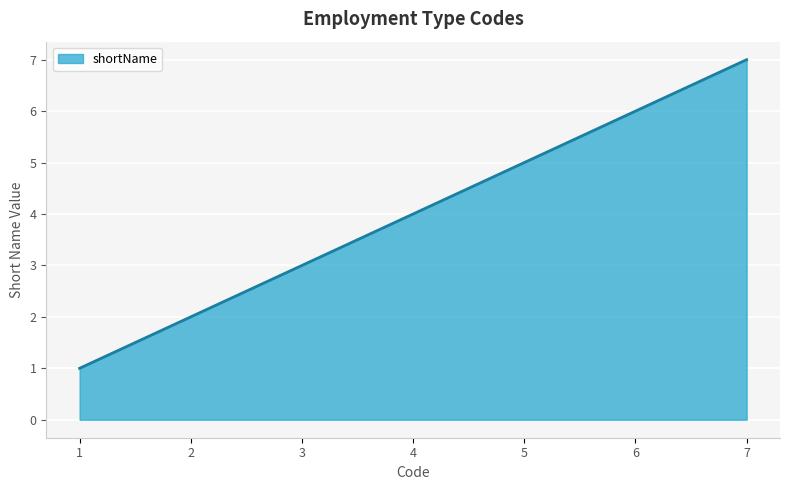

Rank the categories by value from lowest to highest.

1, 2, 3, 4, 5, 6, 7